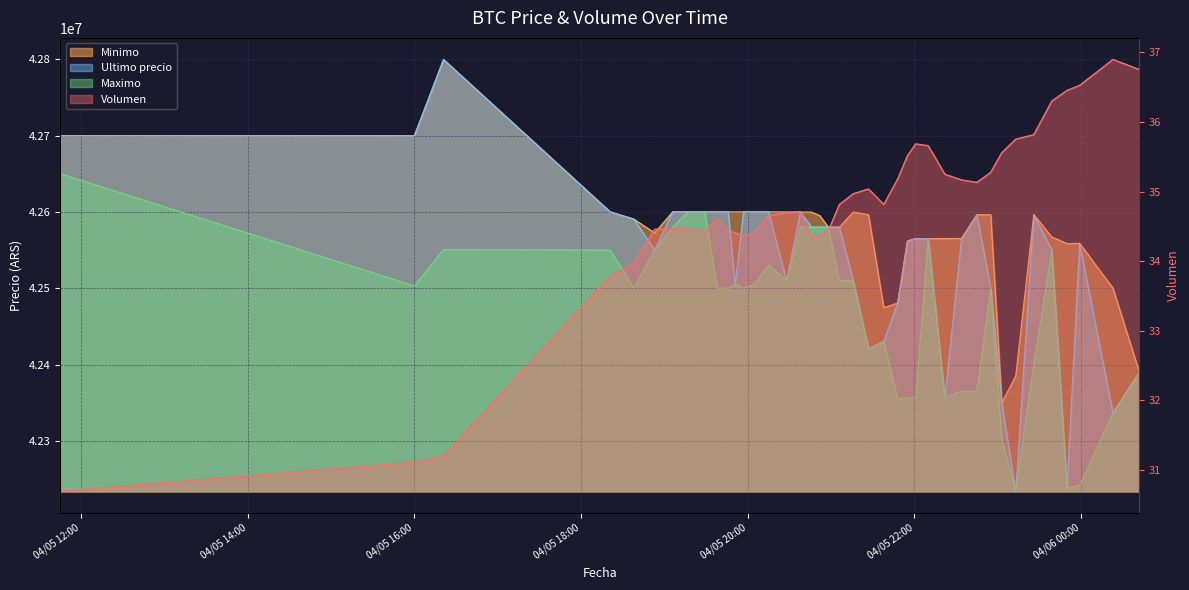

Which series has the largest range (max minus min)?

Ultimo precio